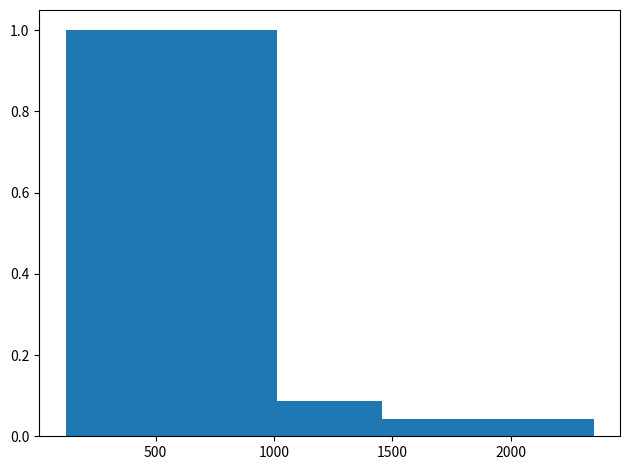

Reading left to right, transcribe this chart: for each bar, give the range it covers on the x-axis and its height. Neither the bar edges nor the heights are printed on the chart, so give them approximately, as read against the axes.

100 to 550: 1.00
550 to 1000: 1.00
1000 to 1450: 0.08
1450 to 1900: 0.04
1900 to 2350: 0.04